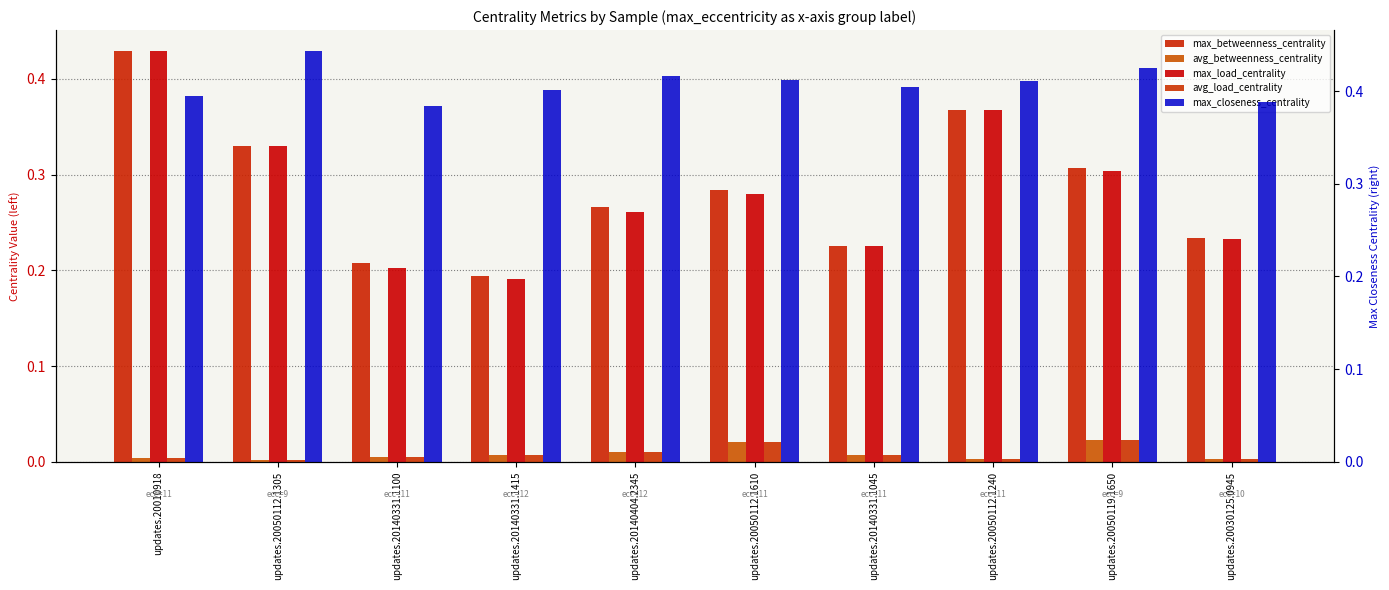

Rank the categories by avg_load_centrality value from lowest to highest.

updates.20050112.1305, updates.20030125.0945, updates.20050112.1240, updates.20010918, updates.20140331.1100, updates.20140331.1415, updates.20140331.1045, updates.20140404.2345, updates.20050112.1610, updates.20050119.1650